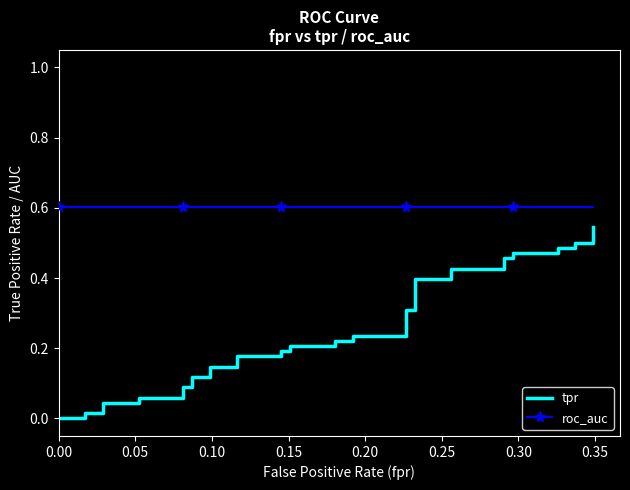

Rank the series by their maximum value, from highest to lowest.

roc_auc, tpr